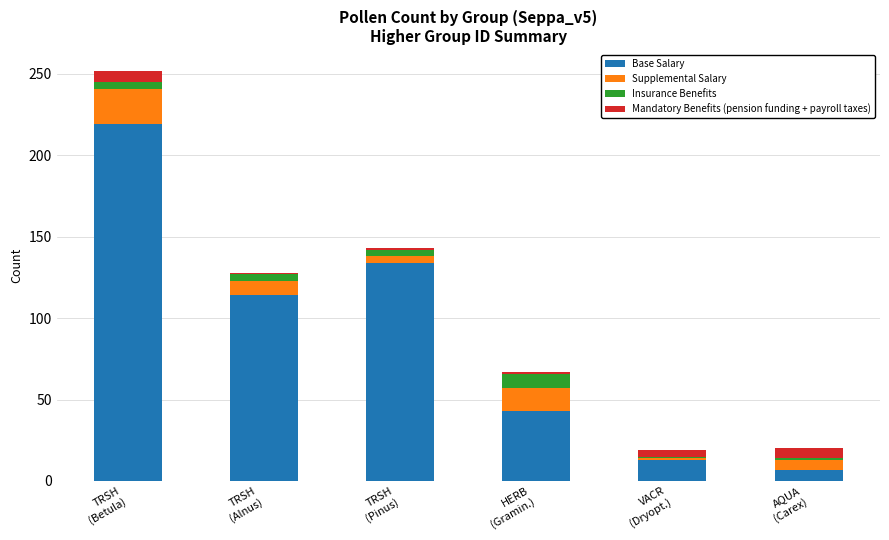

Reading right to left, list the values for the Base Salary series.

7	13	43	134	114	219